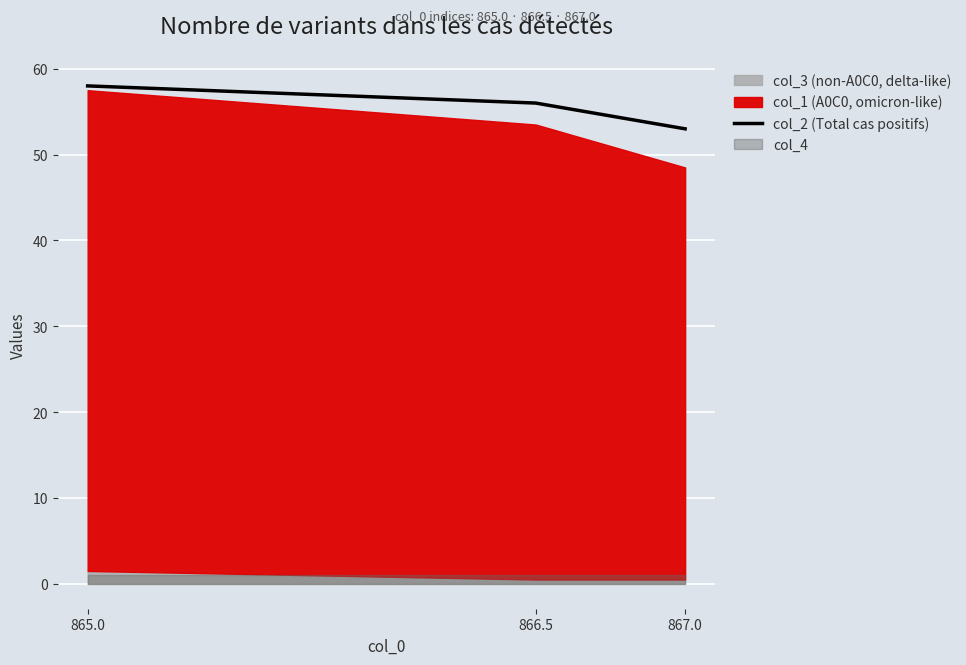

What is the difference between the values at 866.5 and 865.0?

2